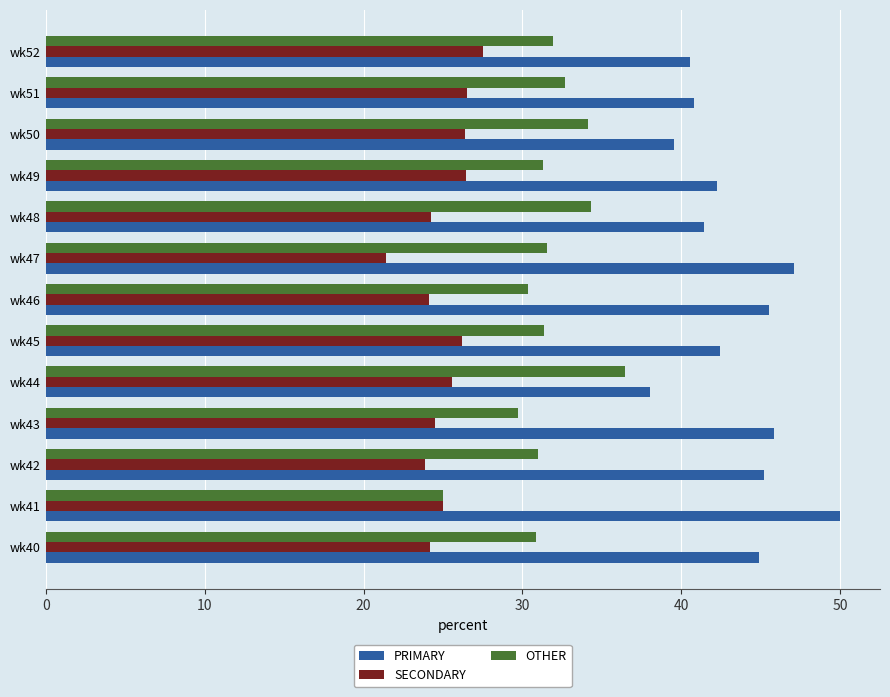

The PRIMARY series shows 20.3 at wk43. True or false?

False